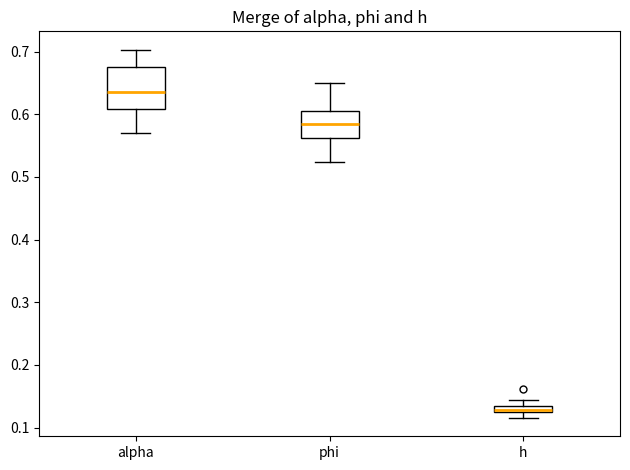

Where is the upper edge of the box for alpha on the y-axis? The values are not printed on the chart, so give them approximately, as read against the axis.

0.68